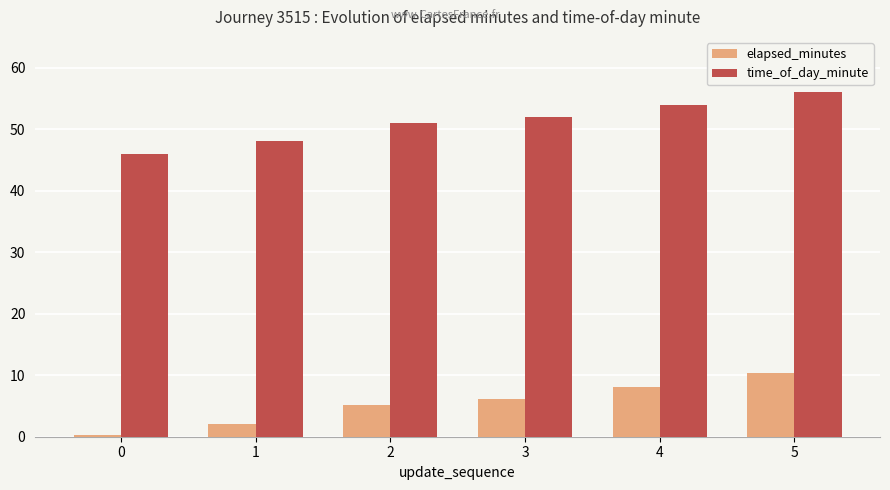

What are all the series names shown in the legend?

elapsed_minutes, time_of_day_minute